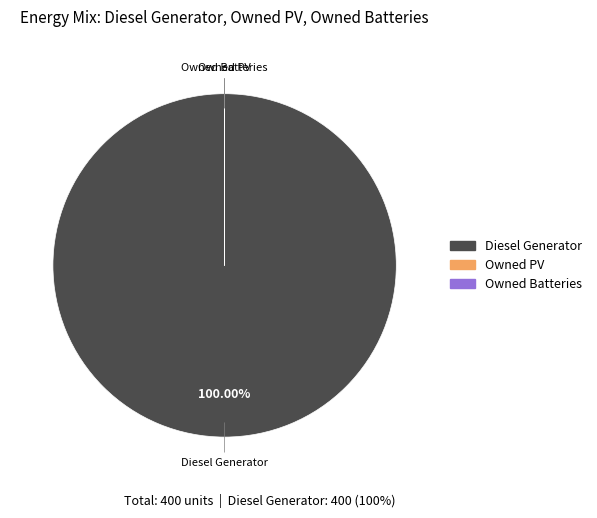

Which slice is the largest?

Diesel Generator